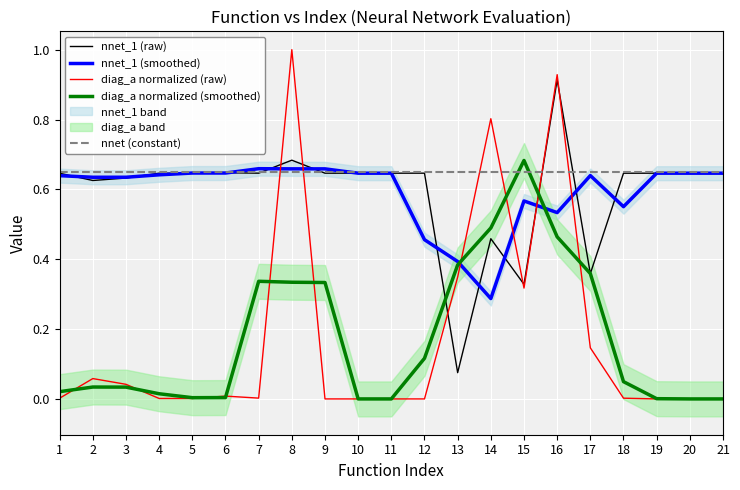

Which label corresponds to the largest value in the chart?

8